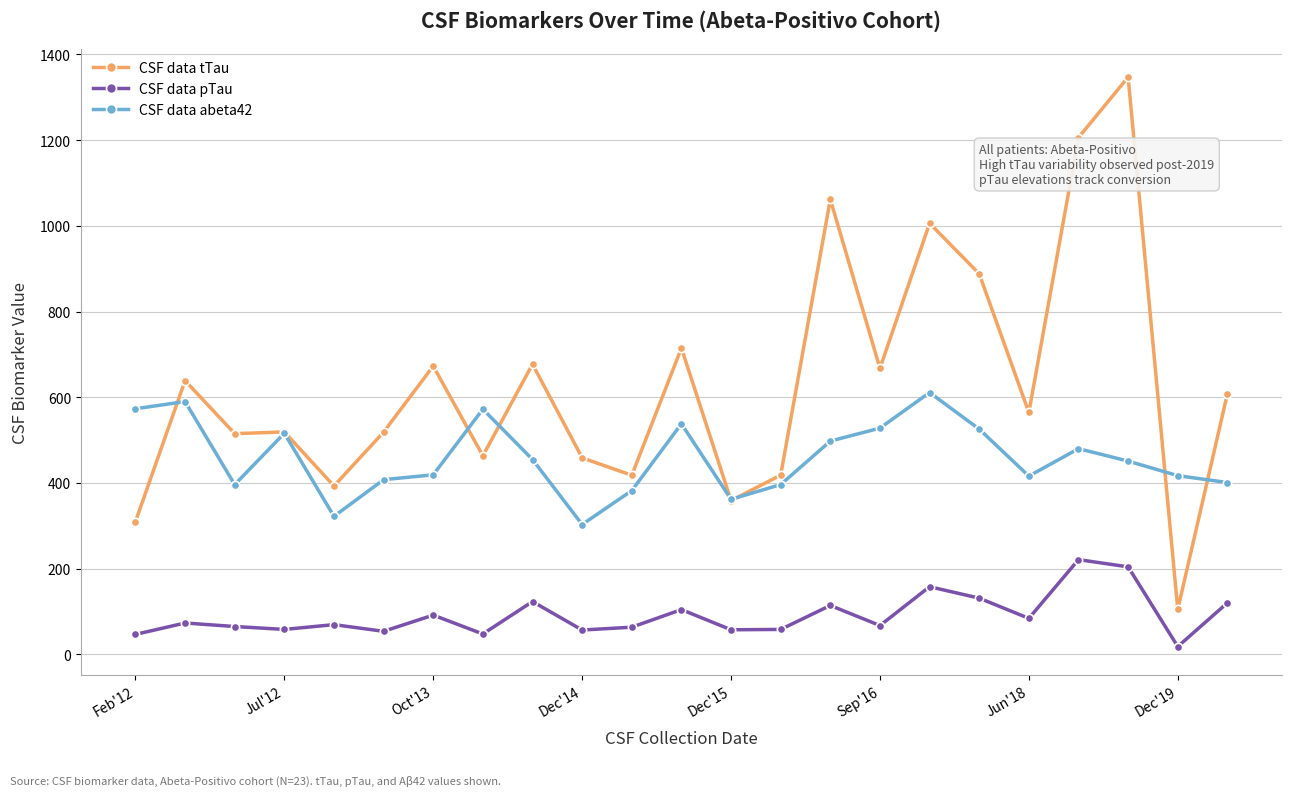

Which series has the largest total across all categories?

CSF data tTau